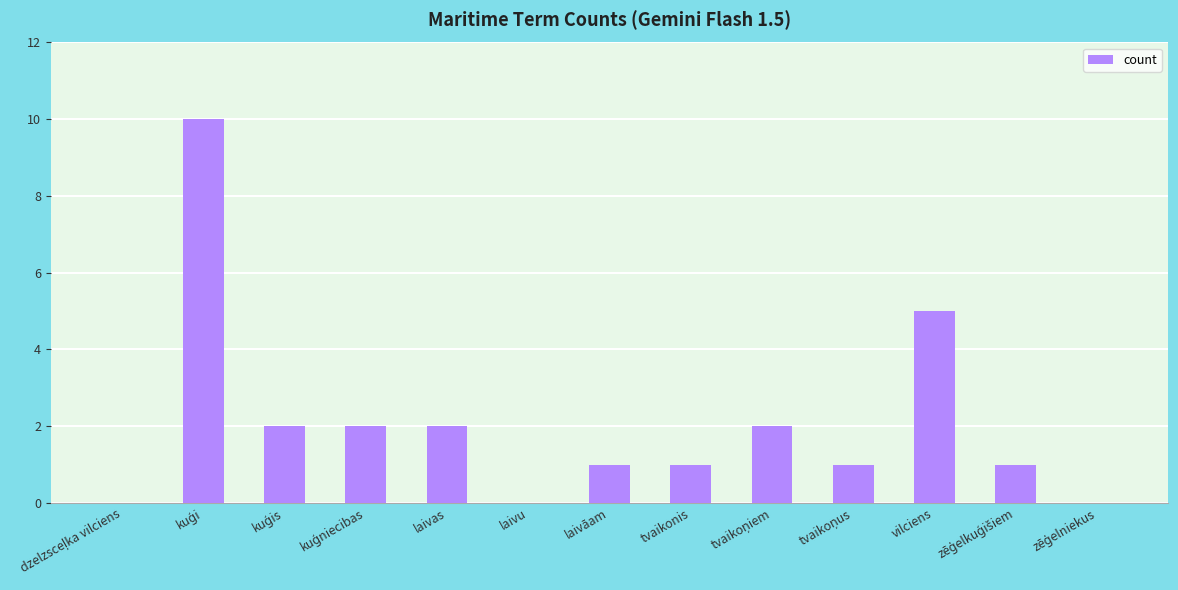

Reading left to right, transcribe all the data shown in this chart.

0	10	2	2	2	0	1	1	2	1	5	1	0